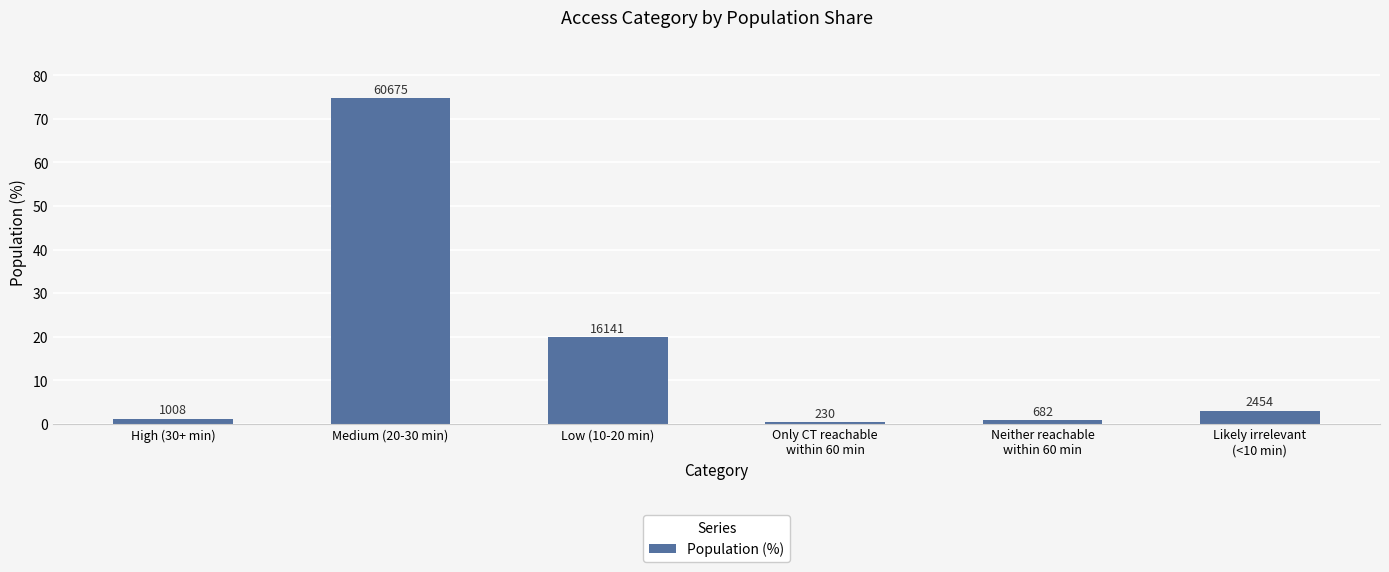

At which label does the data first exceed 3?

Medium (20-30 min)